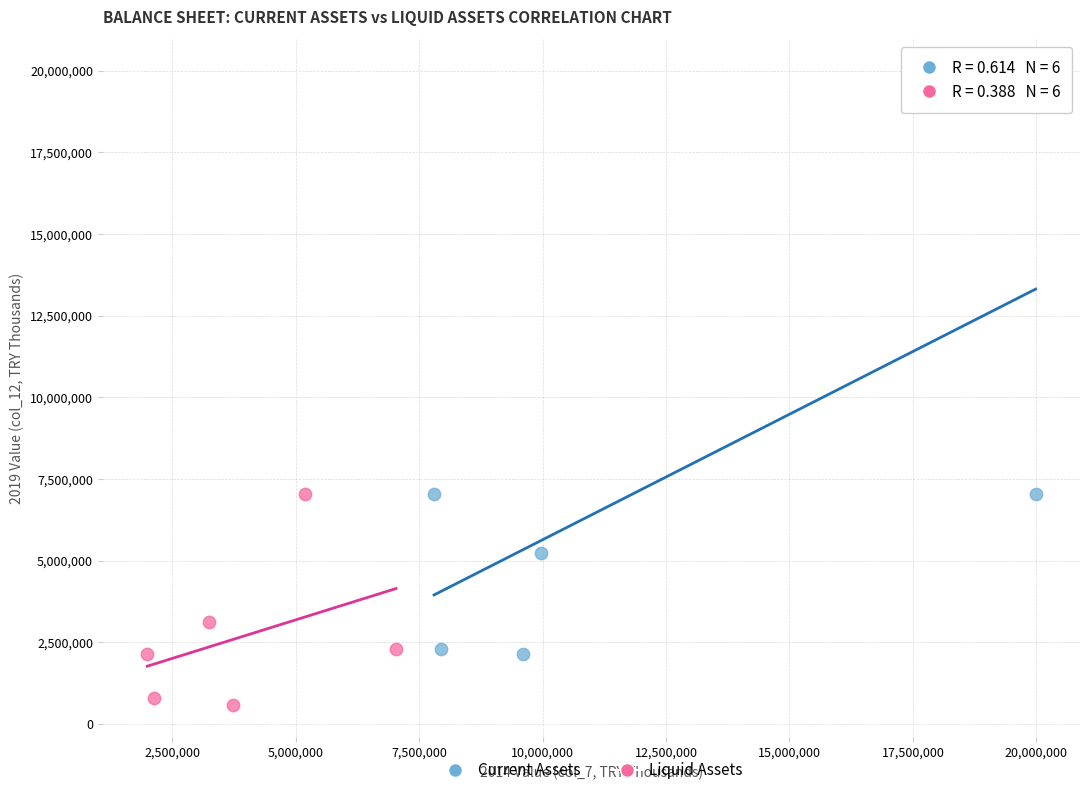

Which series reaches the minimum Y coordinate?

Liquid Assets